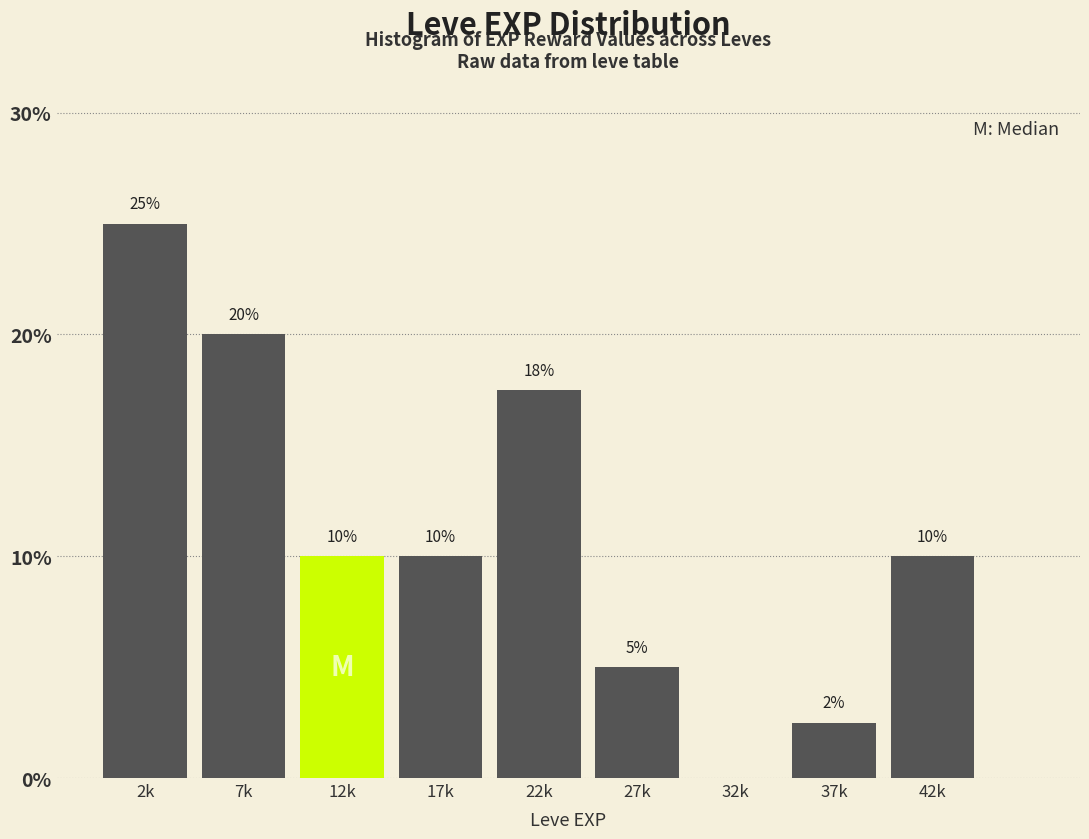

What is the change in value from 7k to 32k?

-20.0